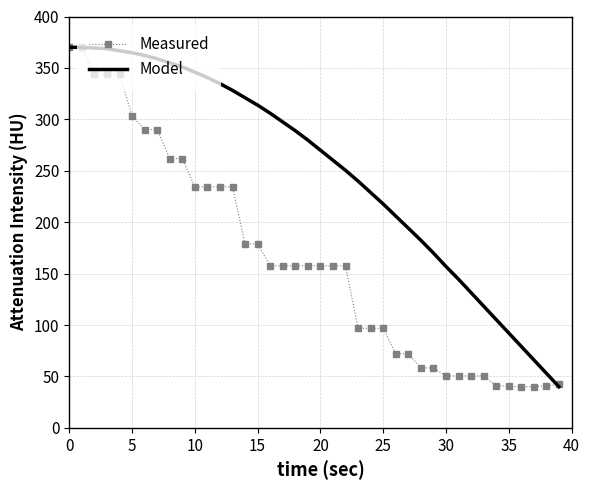

How many series are shown in this chart?

2